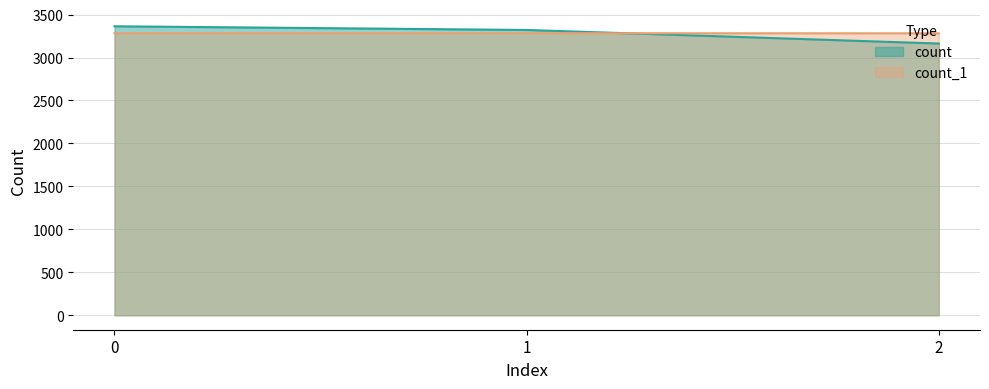

Where is count_1 nearest to the value 3282?

2